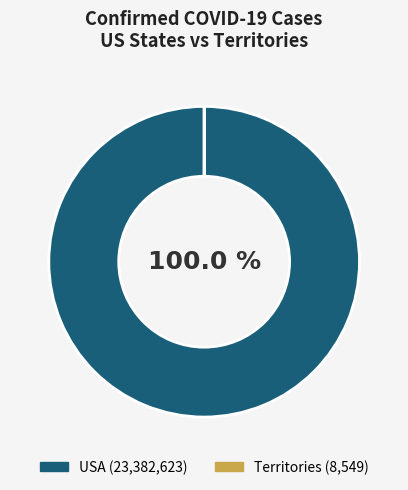

Does any single category account for the majority?

Yes